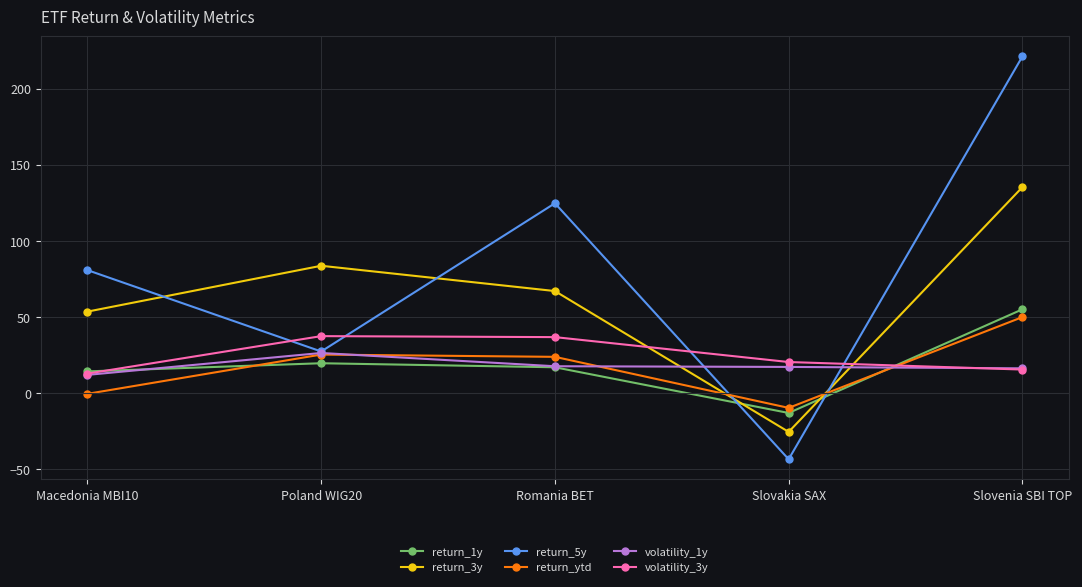

How many positive values does the return_1y series have?

4